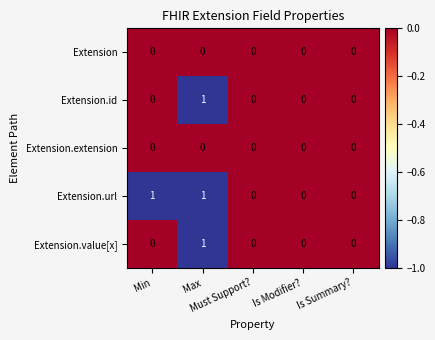

Count the Extension.id values in the range 0 to 1.

5